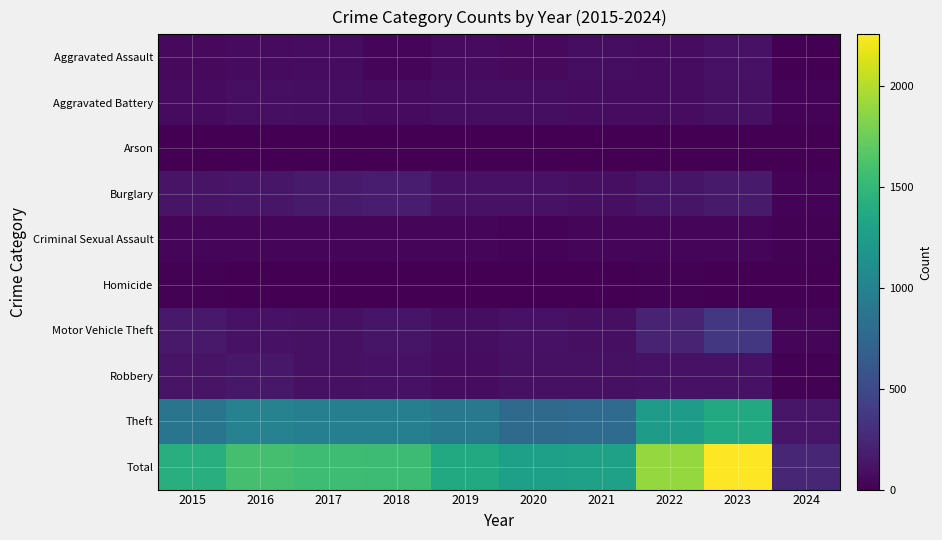

Reading right to left, transcribe all the data shown in this chart.

Aggravated Assault: 2024=6	2023=110	2022=78	2021=86	2020=56	2019=65	2018=43	2017=72	2016=66	2015=54
Aggravated Battery: 2024=19	2023=101	2022=71	2021=75	2020=82	2019=88	2018=70	2017=83	2016=93	2015=64
Arson: 2024=2	2023=2	2022=4	2021=8	2020=4	2019=2	2018=3	2017=1	2016=2	2015=2
Burglary: 2024=22	2023=159	2022=132	2021=95	2020=110	2019=110	2018=176	2017=162	2016=139	2015=121
Criminal Sexual Assault: 2024=9	2023=37	2022=43	2021=36	2020=26	2019=36	2018=43	2017=44	2016=28	2015=28
Homicide: 2024=0	2023=3	2022=10	2021=2	2020=6	2019=0	2018=2	2017=5	2016=8	2015=13
Motor Vehicle Theft: 2024=27	2023=364	2022=219	2021=96	2020=109	2019=84	2018=127	2017=104	2016=110	2015=152
Robbery: 2024=16	2023=114	2022=108	2021=105	2020=102	2019=75	2018=107	2017=105	2016=144	2015=117
Theft: 2024=141	2023=1368	2022=1235	2021=791	2020=782	2019=914	2018=977	2017=979	2016=999	2015=874
Total: 2024=242	2023=2258	2022=1900	2021=1294	2020=1277	2019=1374	2018=1548	2017=1555	2016=1589	2015=1425